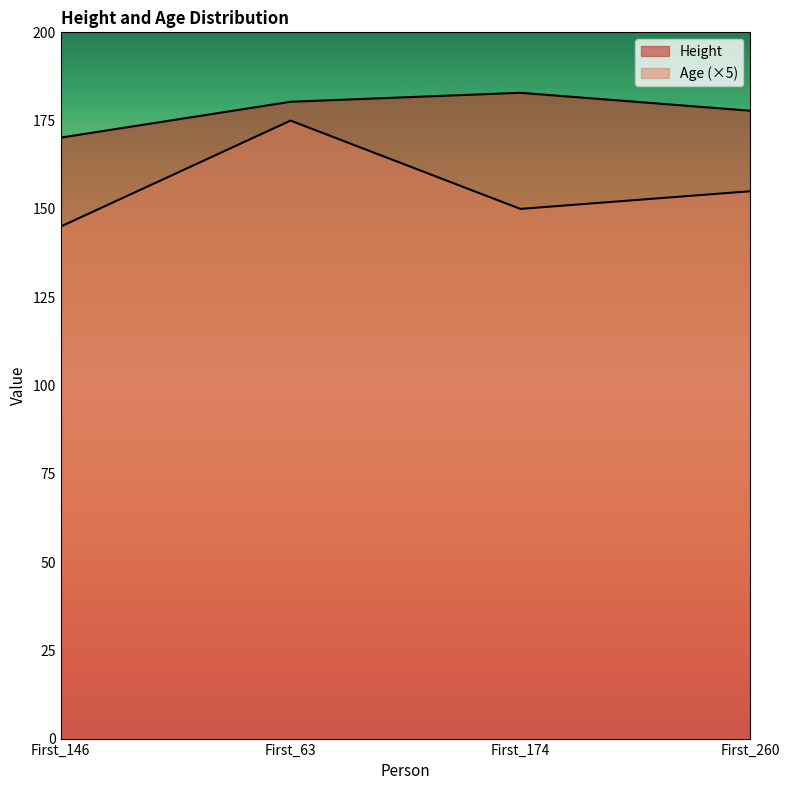

True or false: Age and Height cross at least once.

False